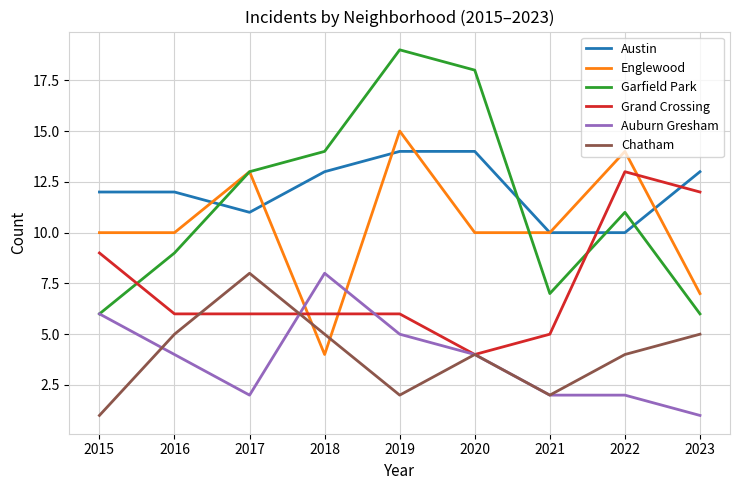

At which category does the chart reach its peak across all series?

2019